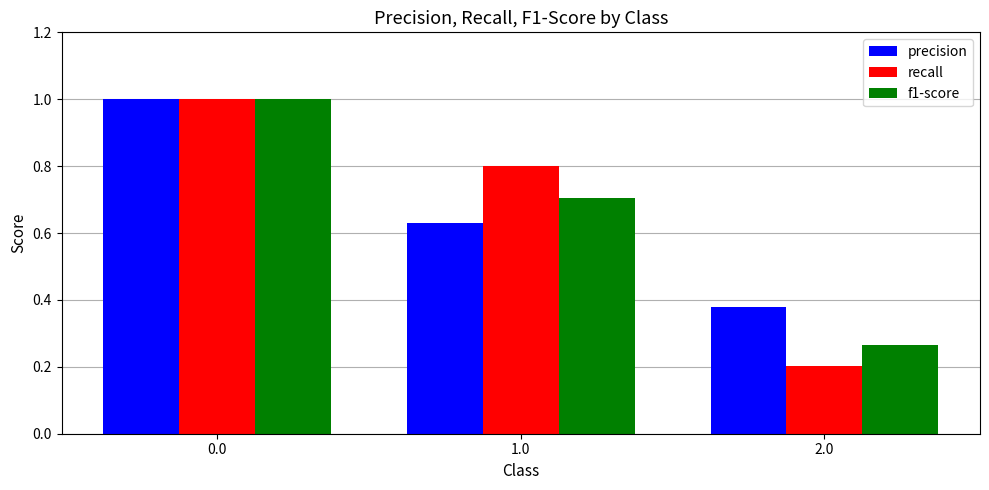

Rank the series at 1.0 from highest to lowest value.

recall, f1-score, precision